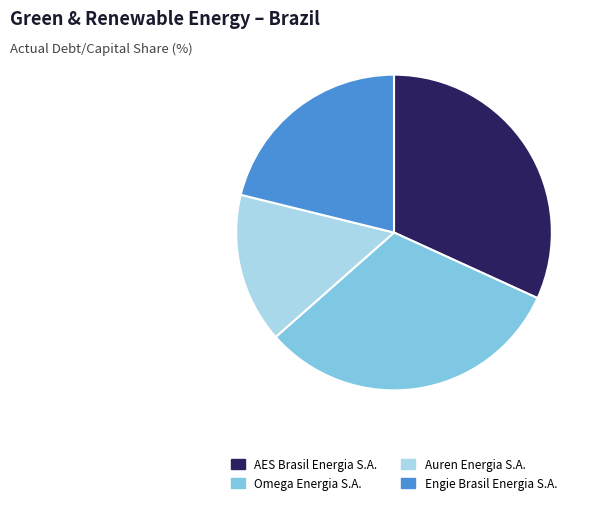

Does AES Brasil Energia S.A. account for over 50% of the chart?

No